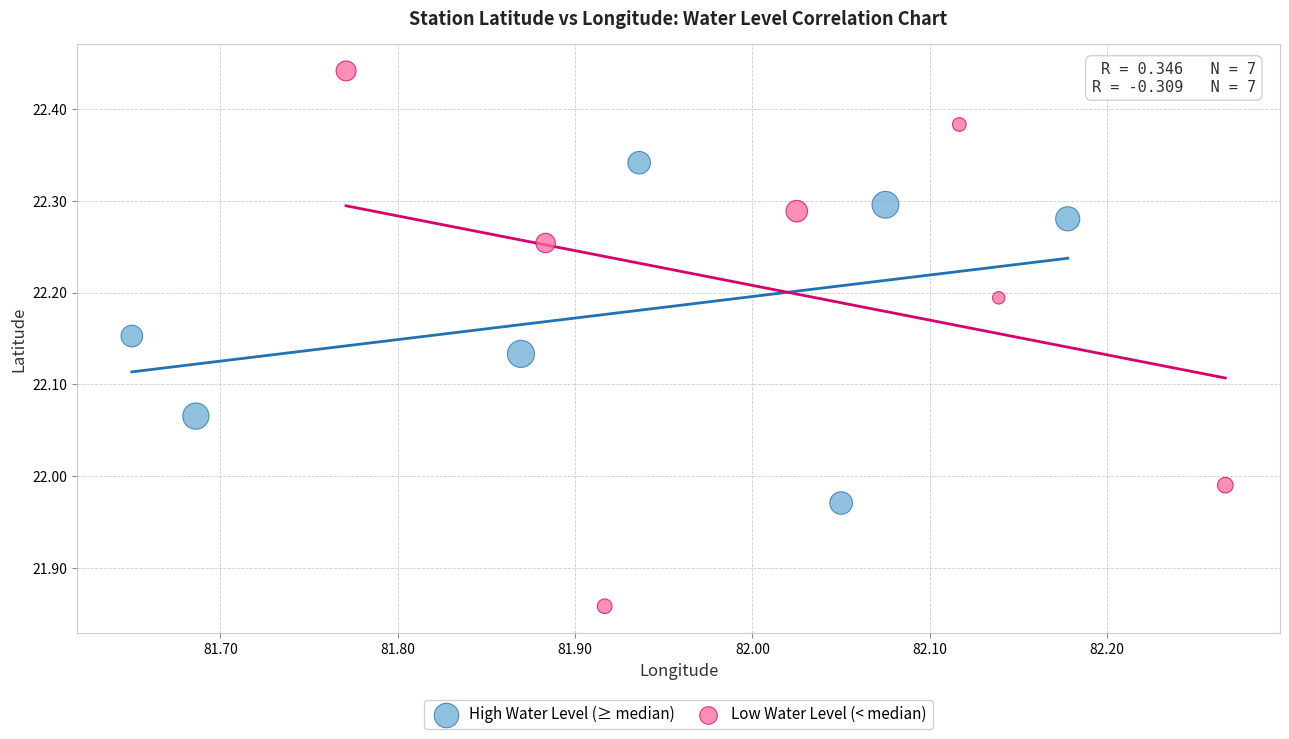

Which series reaches the maximum Y coordinate?

Low Water Level (< median)